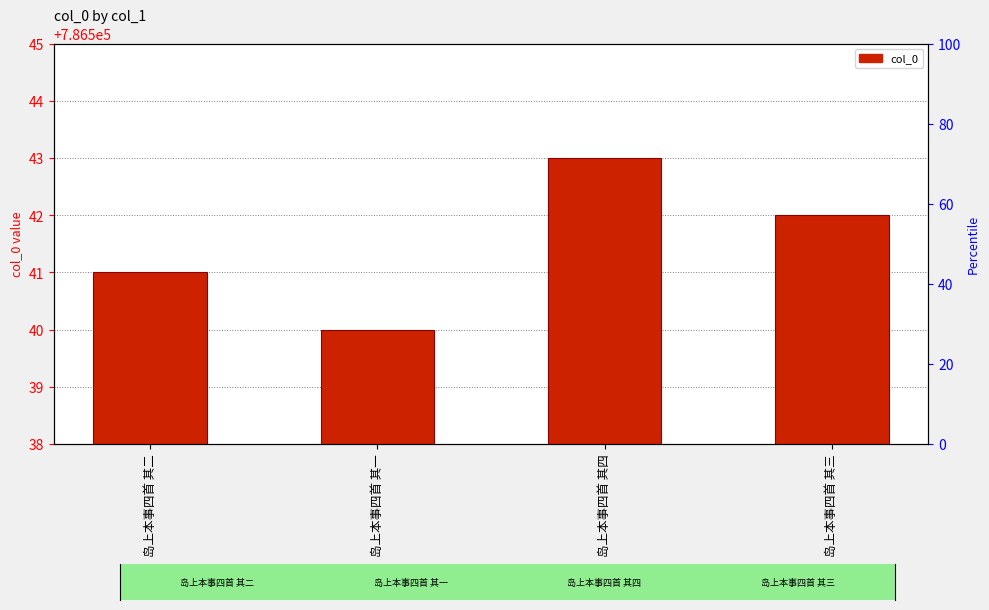

Approximately how many times larger is the value at 岛上本事四首 其四 compared to 岛上本事四首 其一?

1.0